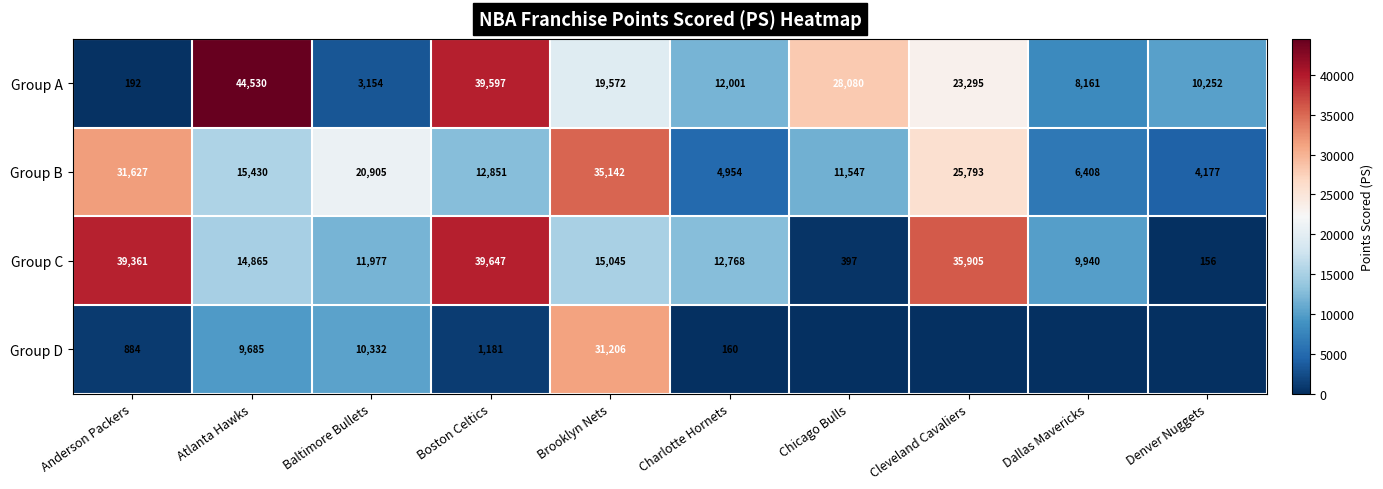

What is the spread (max minus min) of values at Charlotte Hornets?

12608